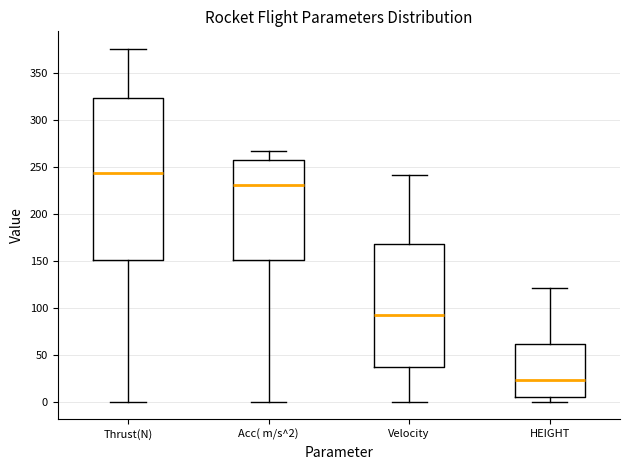

Reading left to right, transcribe this box plot: for each box, give where its median line is, the range the box spans, and where its two whiskers end, as read against the y-axis. The values are not printed on the chart, so give them approximately, as read against the axis.

Thrust(N): median 245, box 150 to 325, whiskers 0 to 375
Acc( m/s^2): median 230, box 150 to 255, whiskers 0 to 265
Velocity: median 95, box 35 to 170, whiskers 0 to 240
HEIGHT: median 25, box 5 to 60, whiskers 0 to 120